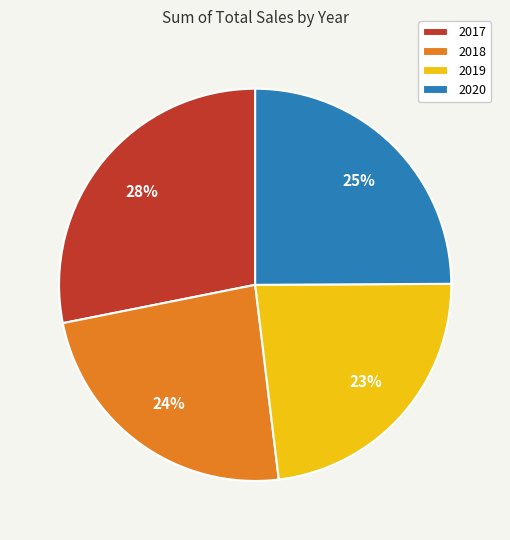

Approximately how many times larger is the value at 2020 compared to 2019?

1.1